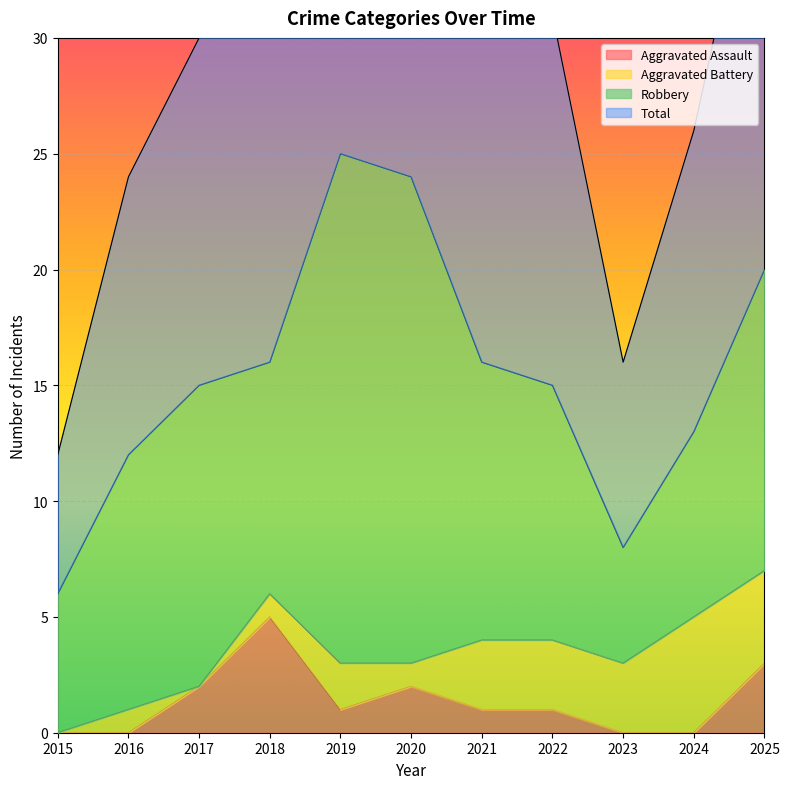

At which label does Aggravated Assault reach its peak?

2018